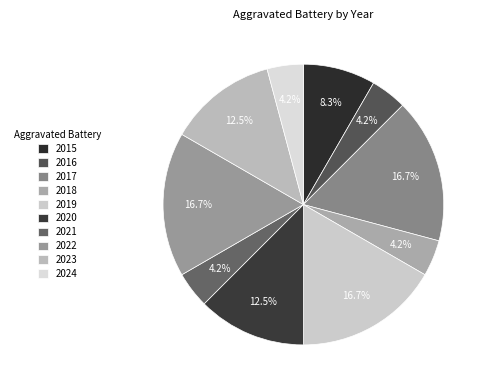

Rank the categories by value from highest to lowest.

2017, 2019, 2022, 2020, 2023, 2015, 2016, 2018, 2021, 2024